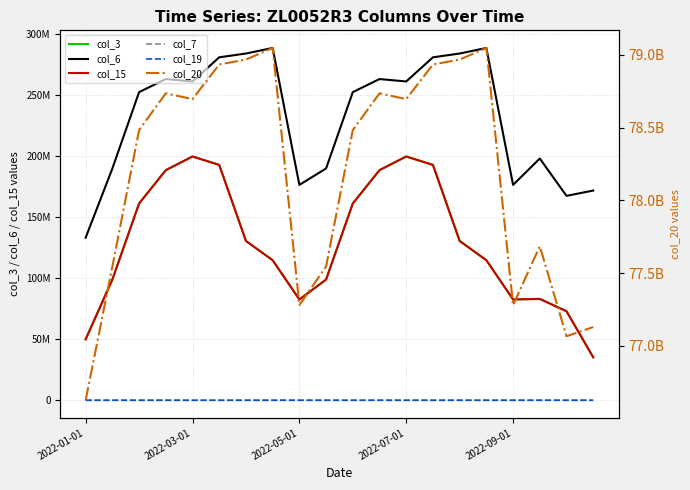

What is the spread (max minus min) of values at 2022-07-01?

78695654269